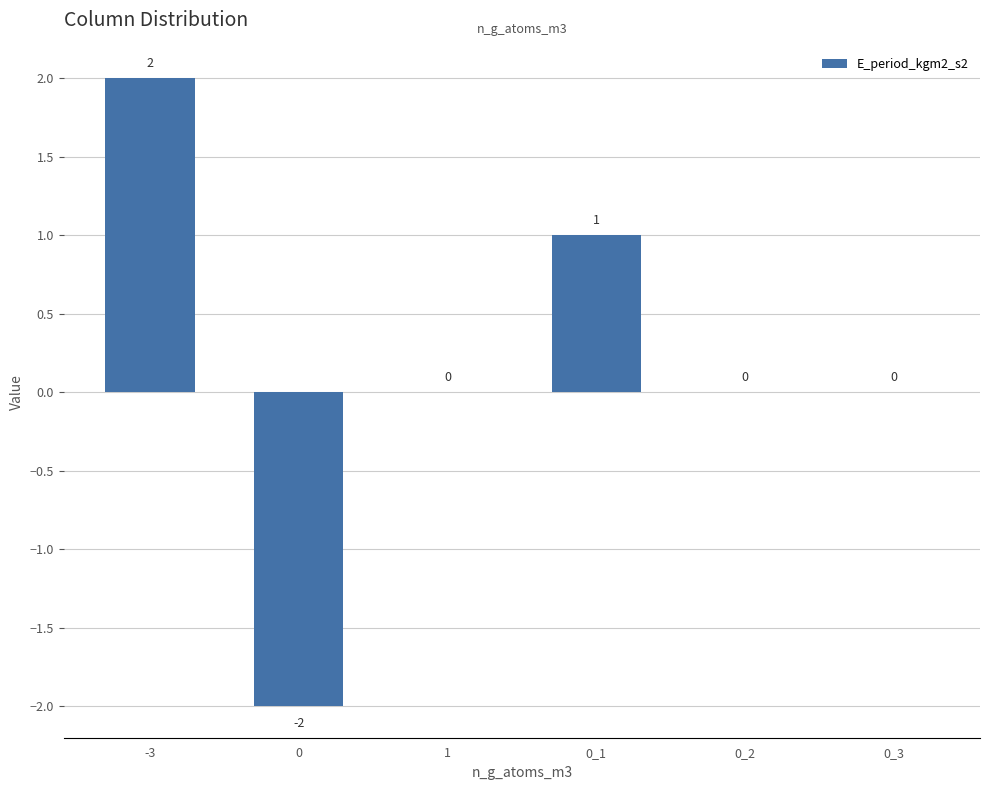

Between 0 and 0_2, which is larger?

0_2